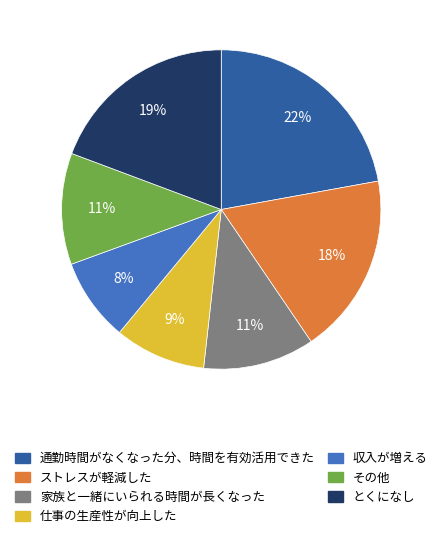

Is there a majority slice in this chart?

No